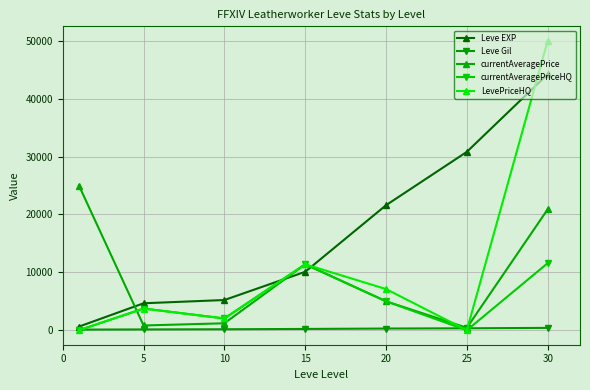

List the series in order of their peak value, lowest first.

Leve Gil, currentAveragePriceHQ, currentAveragePrice, Leve EXP, LevePriceHQ